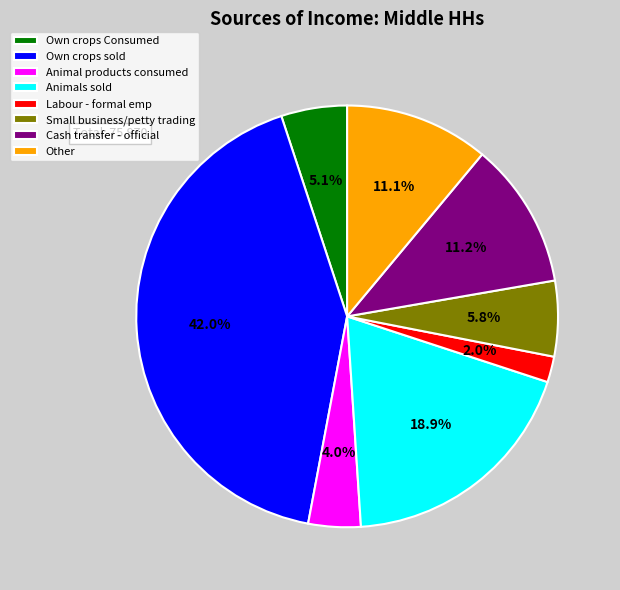

Combined, what portion of the pie is Animal products consumed and Small business/petty trading?

9.8%